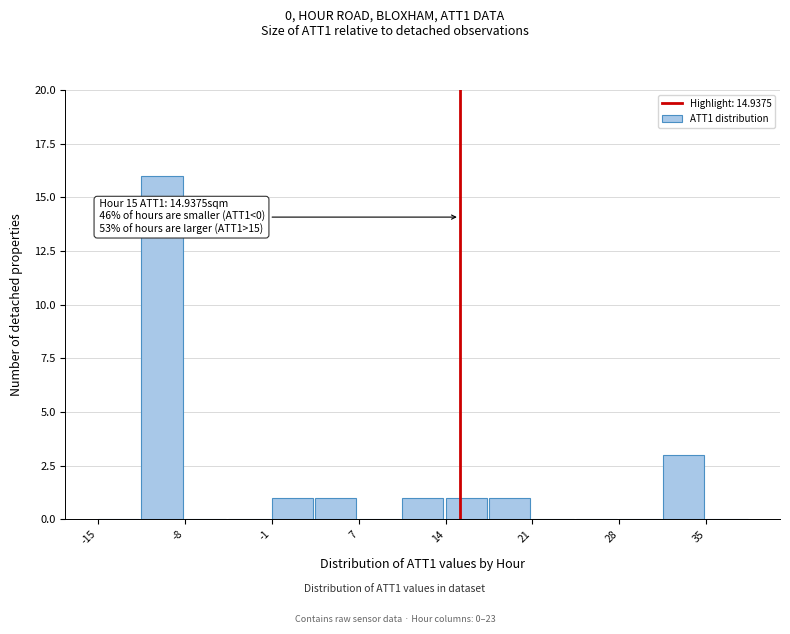

Read against the x-axis, roughly where is the centre of the tallest bar?

-10